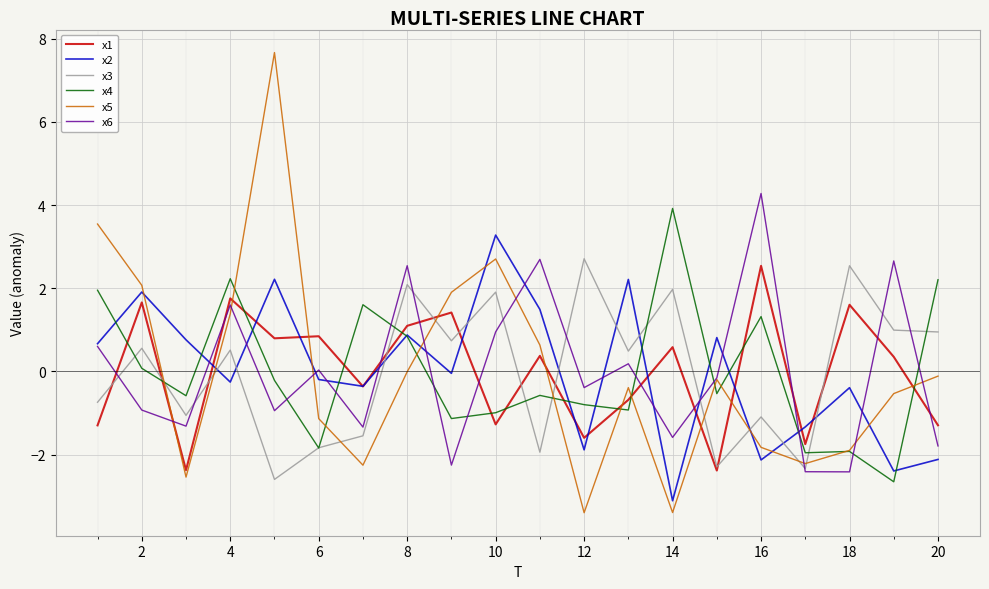

What is the lowest value of the x6 series?

-2.4